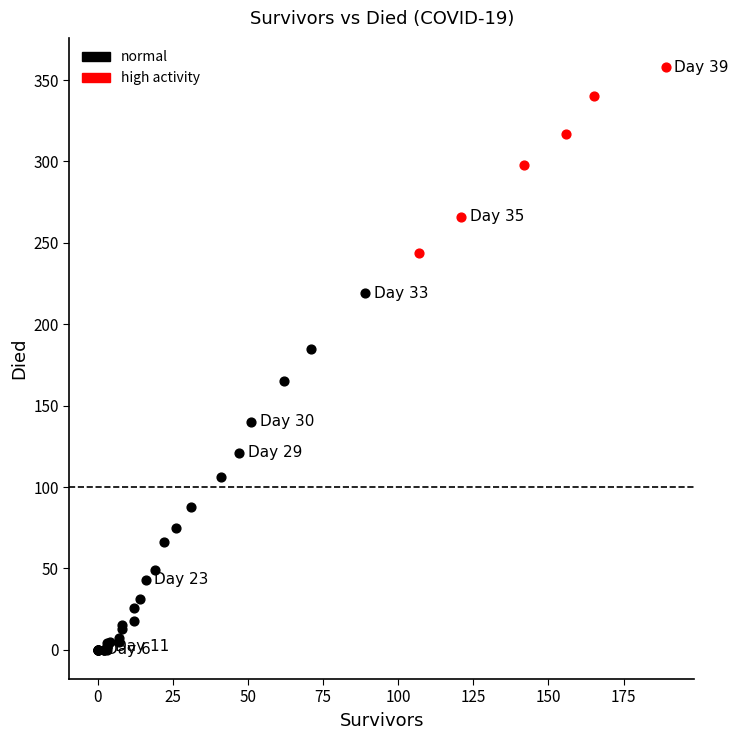

Which series has the widest spread of Y values?

normal